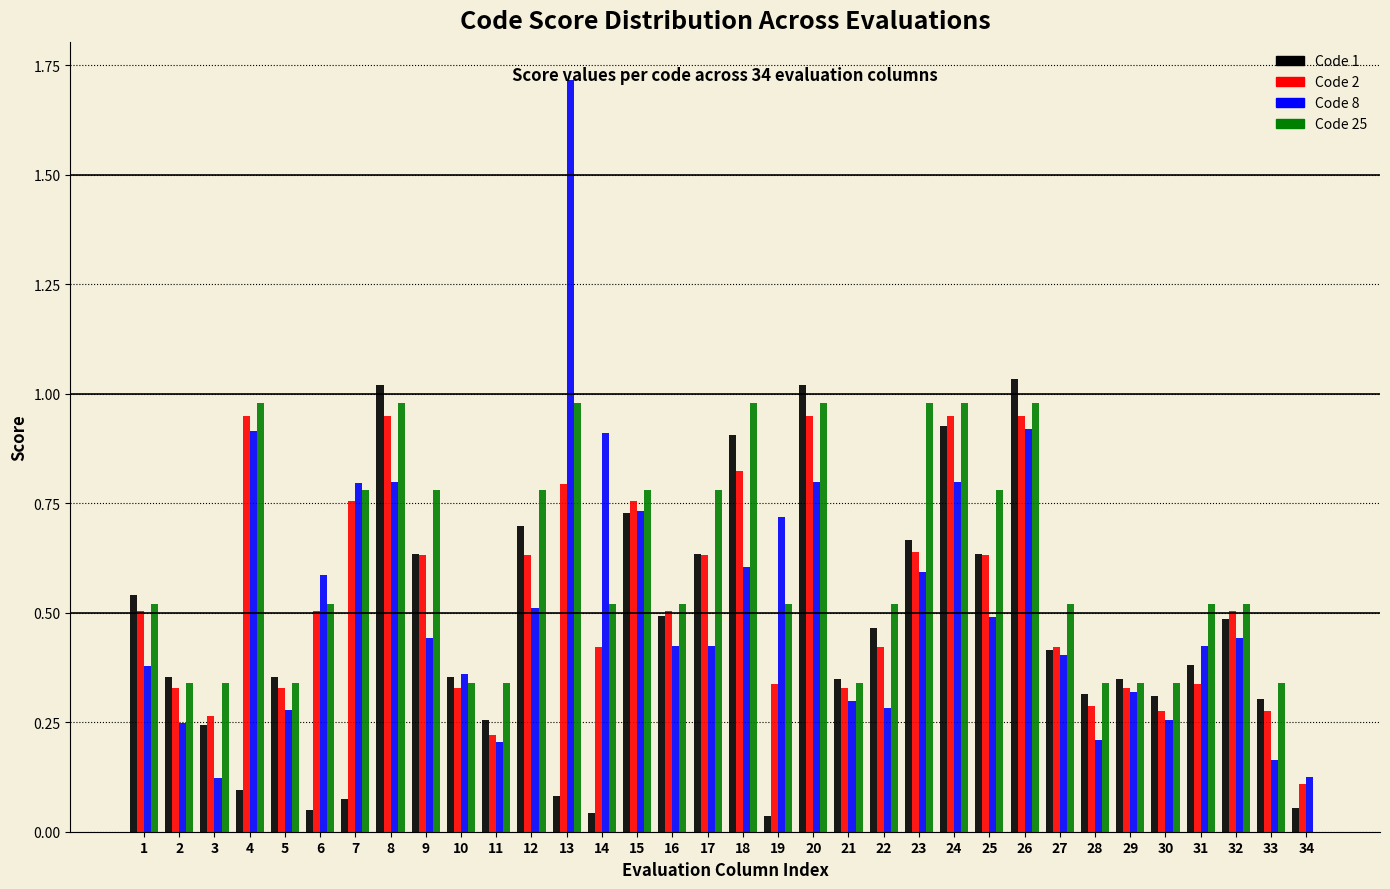

What is the sum of all Code 25 values?

20.6